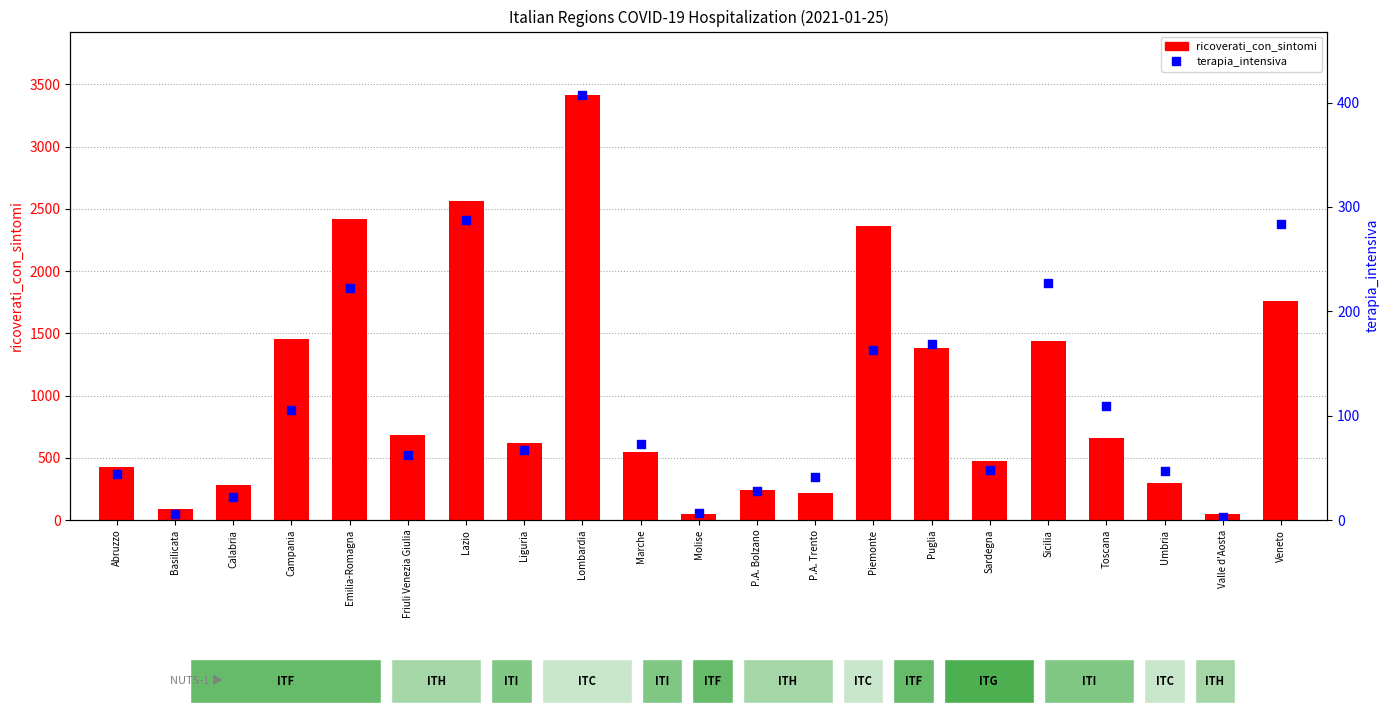

What are all the series names shown in the legend?

ricoverati_con_sintomi, terapia_intensiva